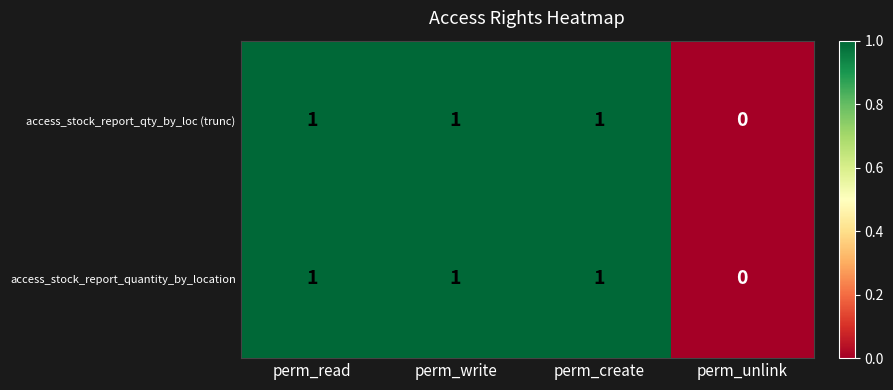

How many series are shown in this chart?

2